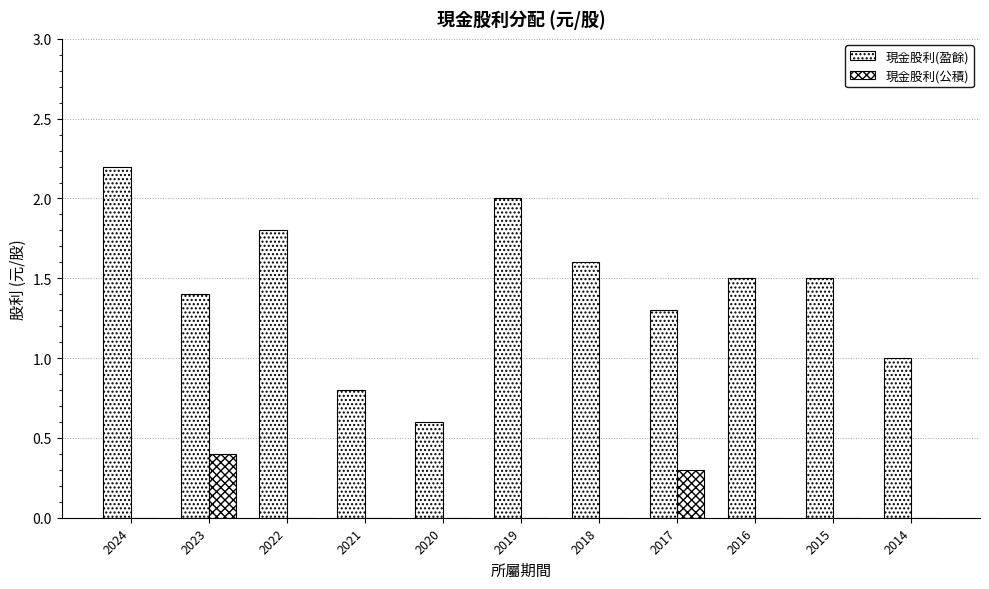

Count the number of data series in this chart.

2